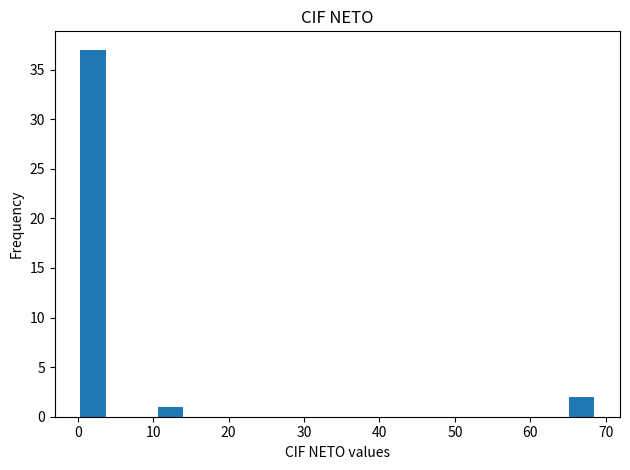

Read against the x-axis, roughly where is the centre of the tallest bar?

2